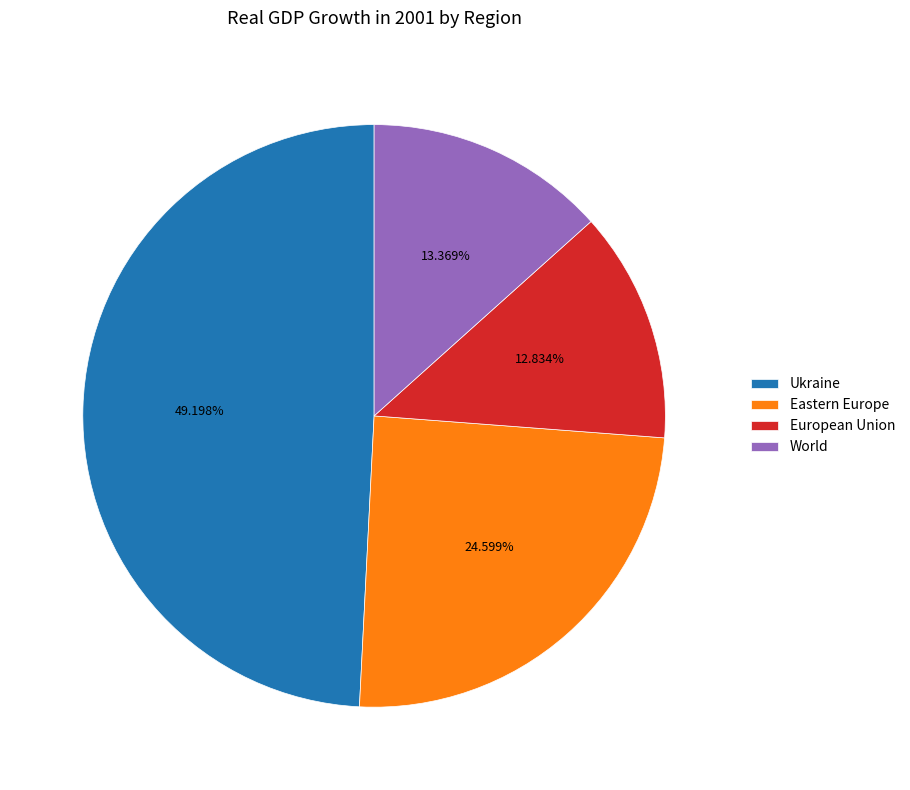

Rank the categories by value from highest to lowest.

Ukraine, Eastern Europe, World, European Union